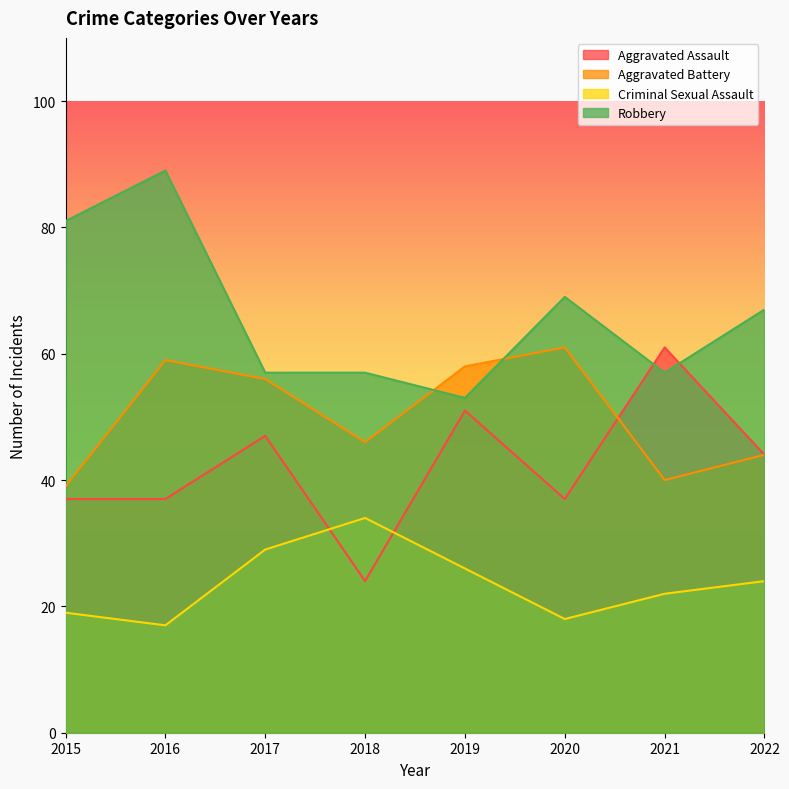

At how many categories does at least one series exceed 45?

8